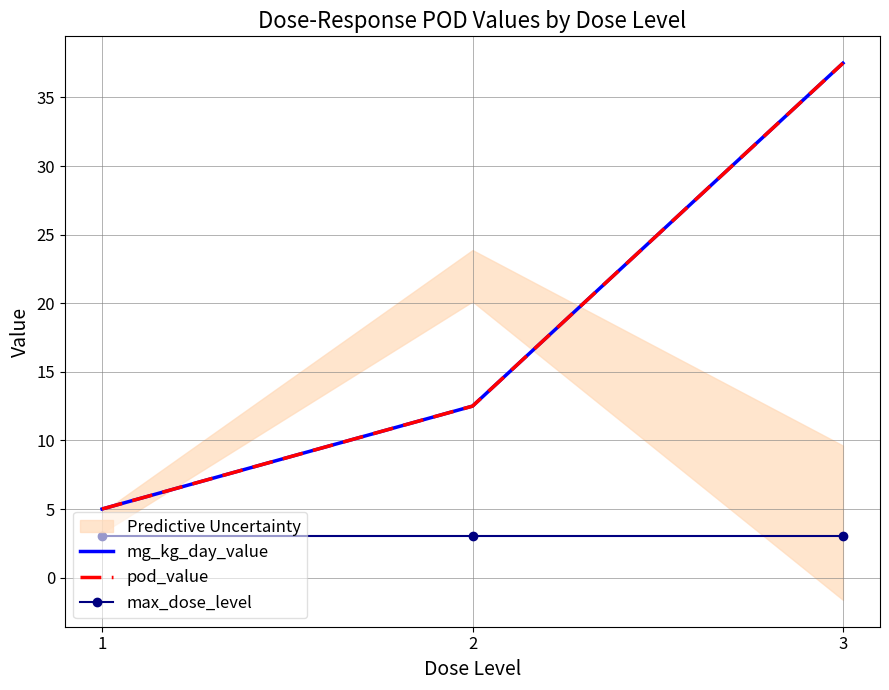

Rank the series by their maximum value, from lowest to highest.

max_dose_level, mg_kg_day_value, pod_value